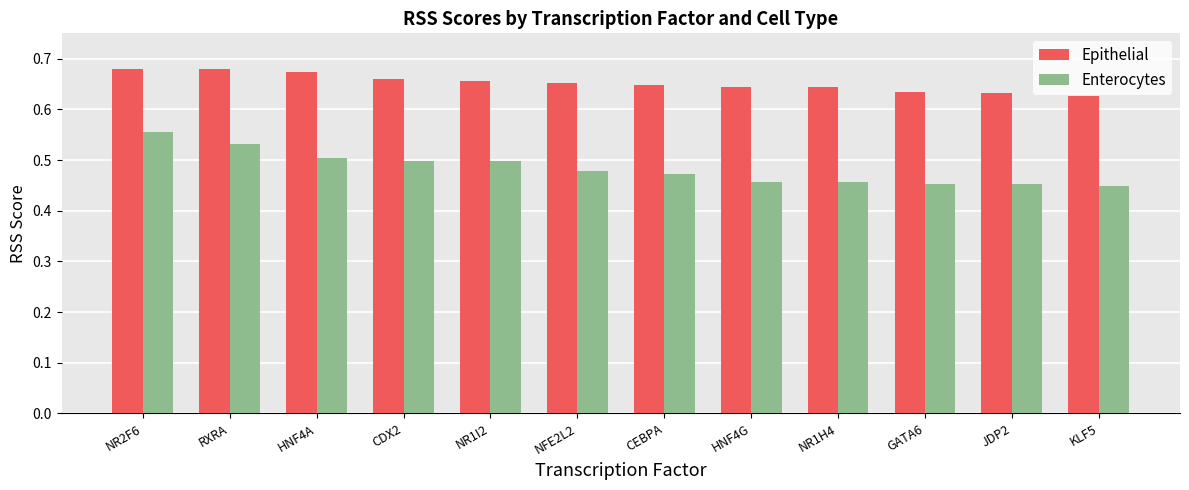

The value of Enterocytes at NR1I2 is 0.2. True or false?

False